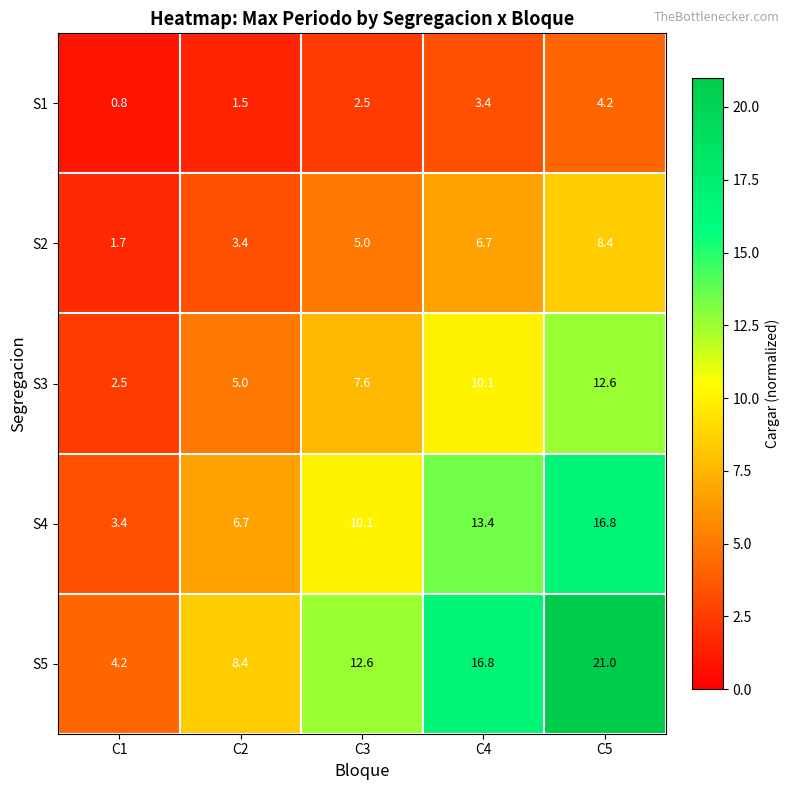

What is the maximum value shown in the chart?

21.0